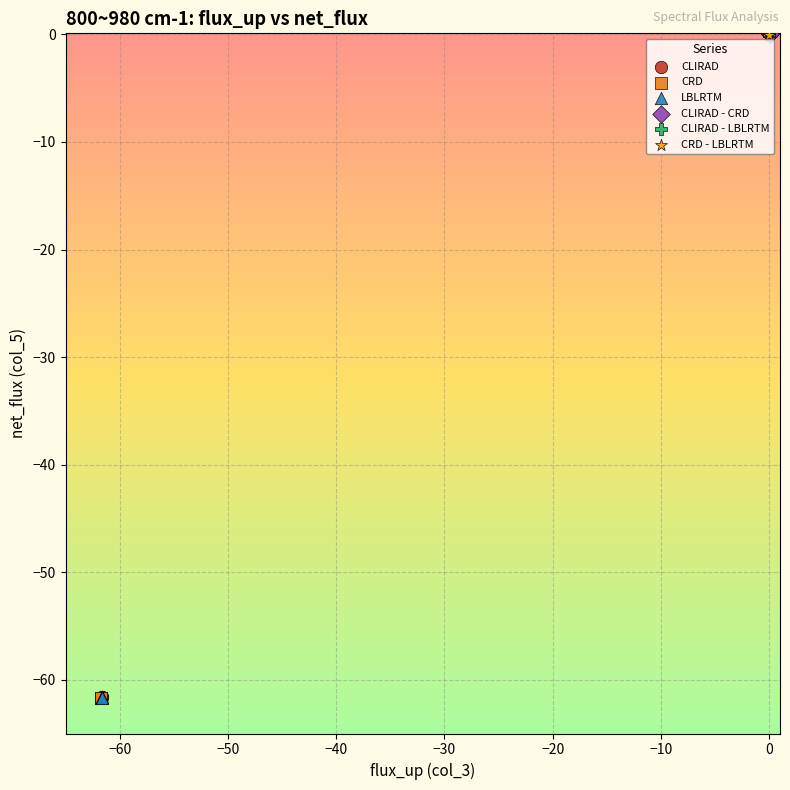

What are all the series names shown in the legend?

CLIRAD, CRD, LBLRTM, CLIRAD - CRD, CLIRAD - LBLRTM, CRD - LBLRTM